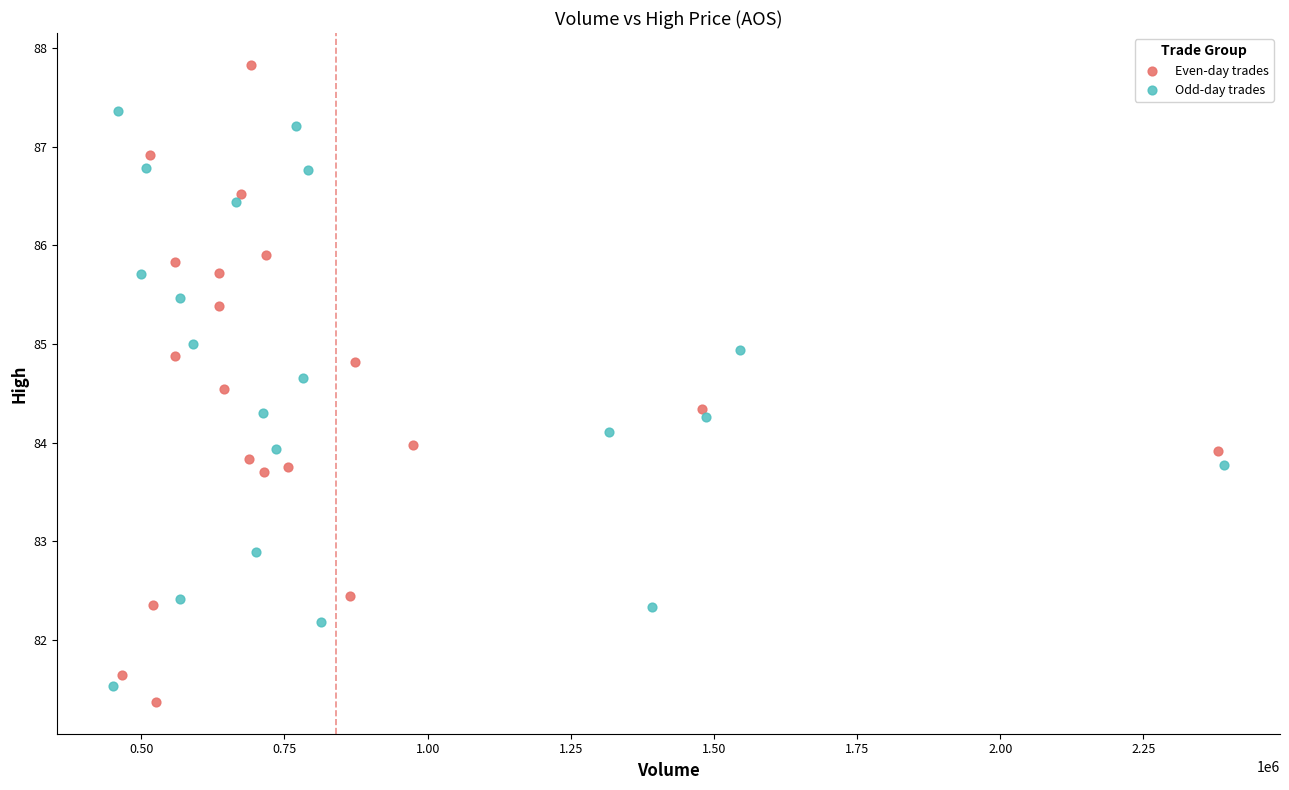

Which series contains the highest Y value?

Even-day trades